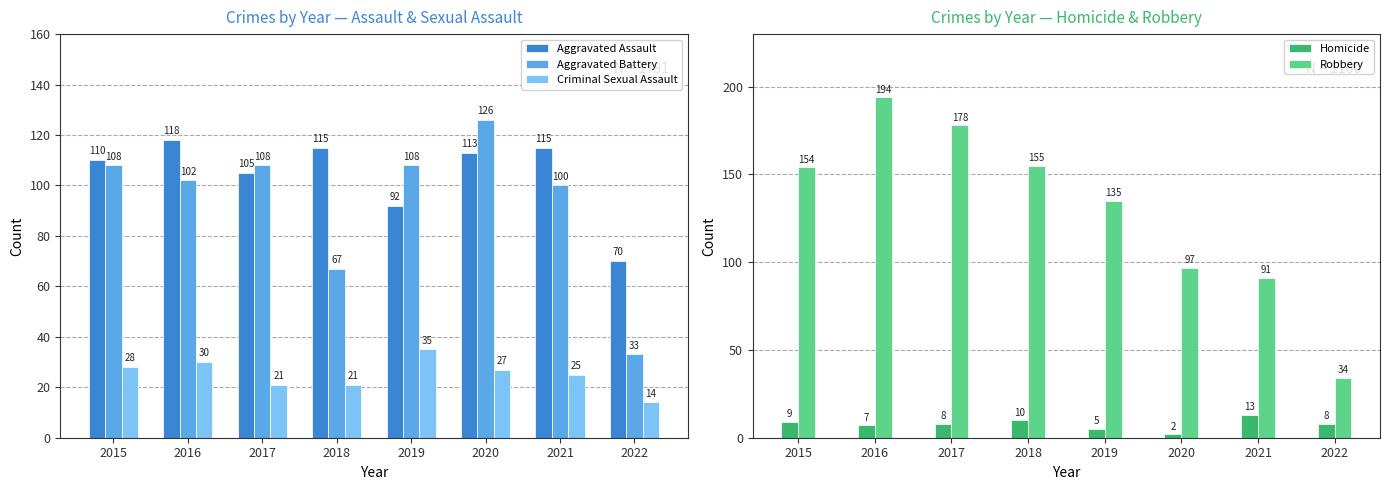

At 2018, list the series in order from smallest to largest.

Homicide, Criminal Sexual Assault, Aggravated Battery, Aggravated Assault, Robbery